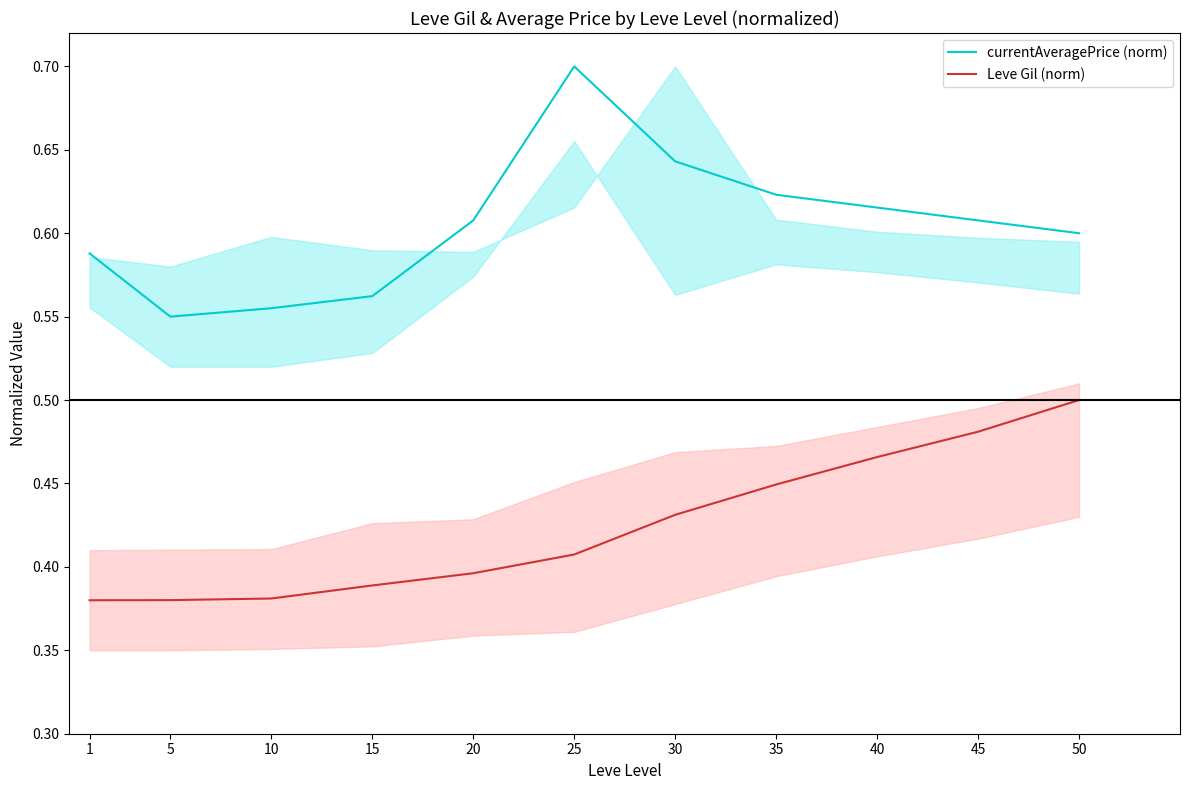

Which category has the highest value across all series?

25